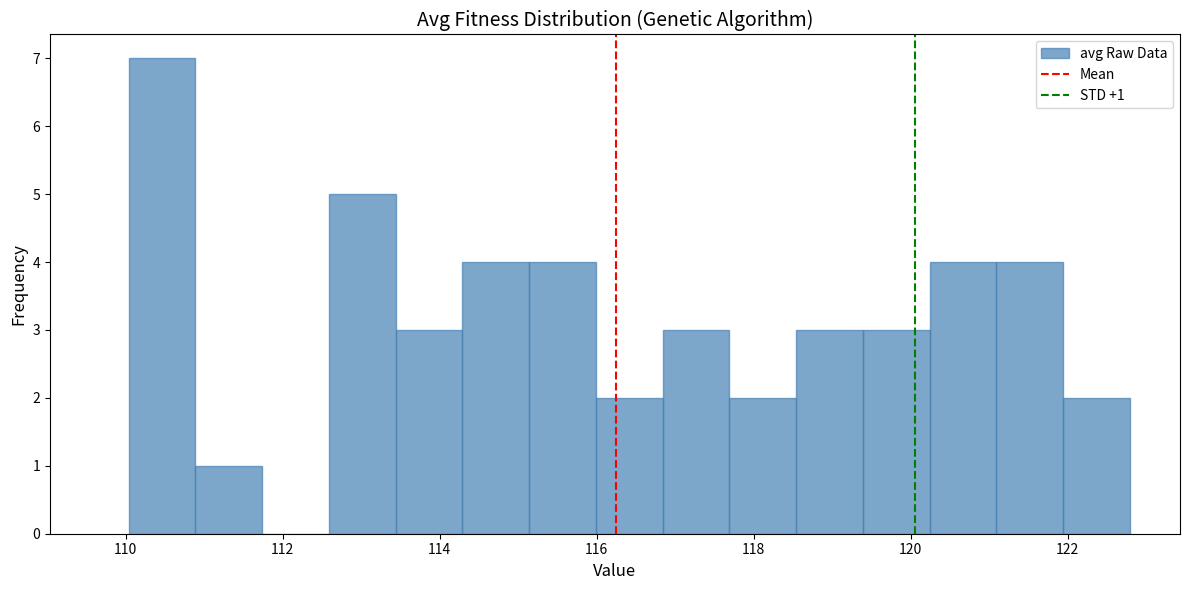

Which range on the x-axis has the tallest bar?

110.0 to 110.8